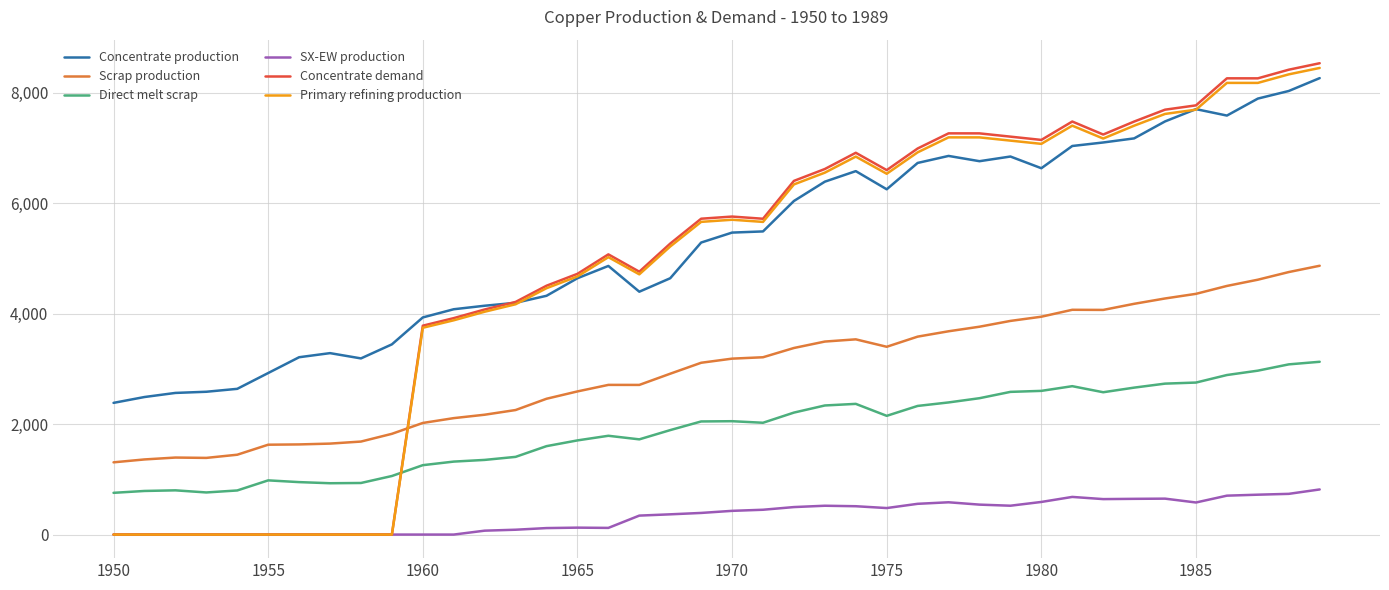

Which series has the largest total across all categories?

Concentrate production